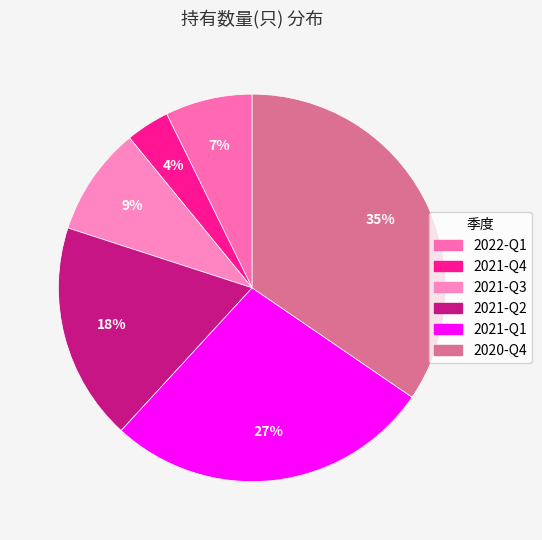

Which has a higher value, 2021-Q4 or 2022-Q1?

2022-Q1